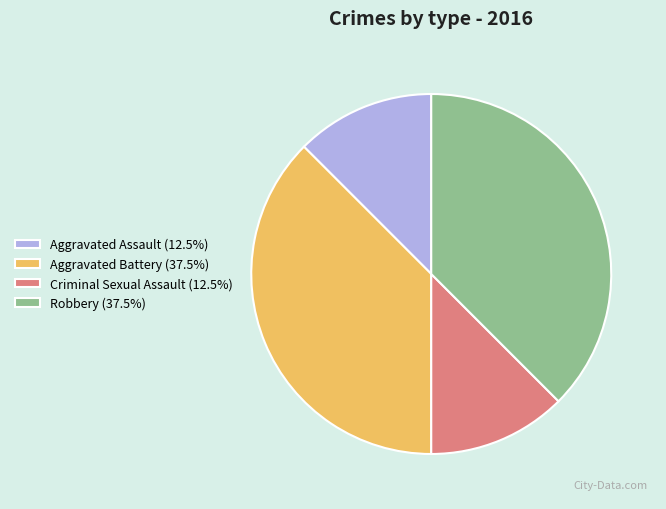

Combined, do Robbery (37.5%) and Aggravated Battery (37.5%) account for over 50%?

Yes